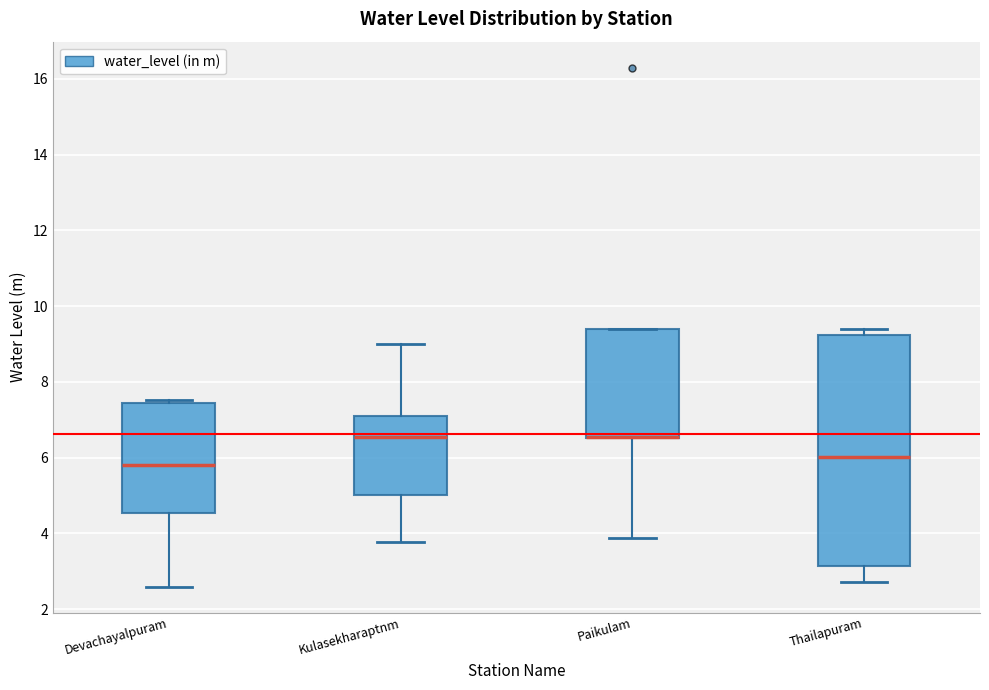

Reading left to right, read every box against the y-axis: the position of its median line, the range the box covers, and the ends of its whiskers. The values are not printed on the chart, so give them approximately, as read against the axis.

Devachayalpuram: median 5.8, box 4.6 to 7.4, whiskers 2.6 to 7.6
Kulasekharaptnm: median 6.6, box 5.0 to 7.2, whiskers 3.8 to 9.0
Paikulam: median 6.6 (drawn on the box's lower edge), box 6.6 to 9.4, whiskers 3.8 to 9.4
Thailapuram: median 6.0, box 3.2 to 9.2, whiskers 2.8 to 9.4